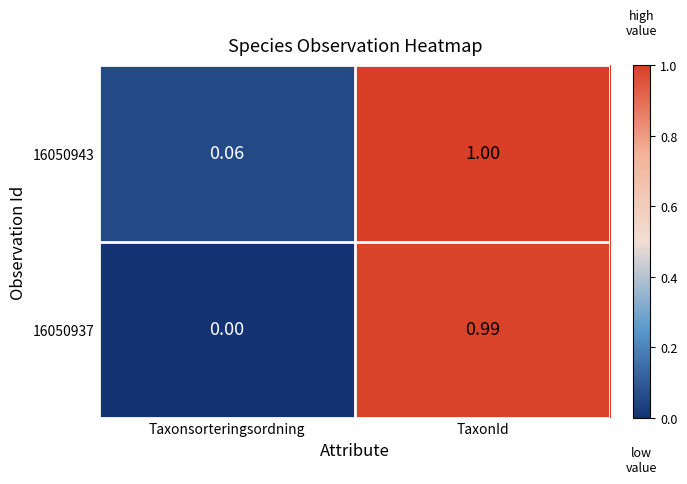

Which category has the lowest value across all series?

Taxonsorteringsordning